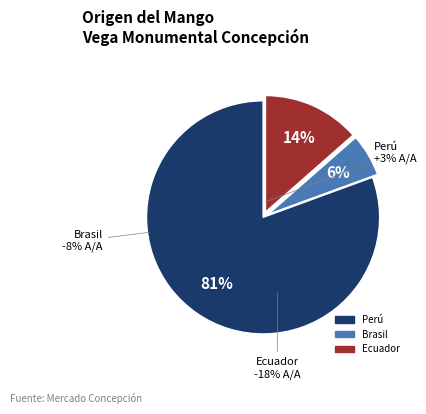

Do Ecuador and Perú together represent more than half of the pie?

Yes